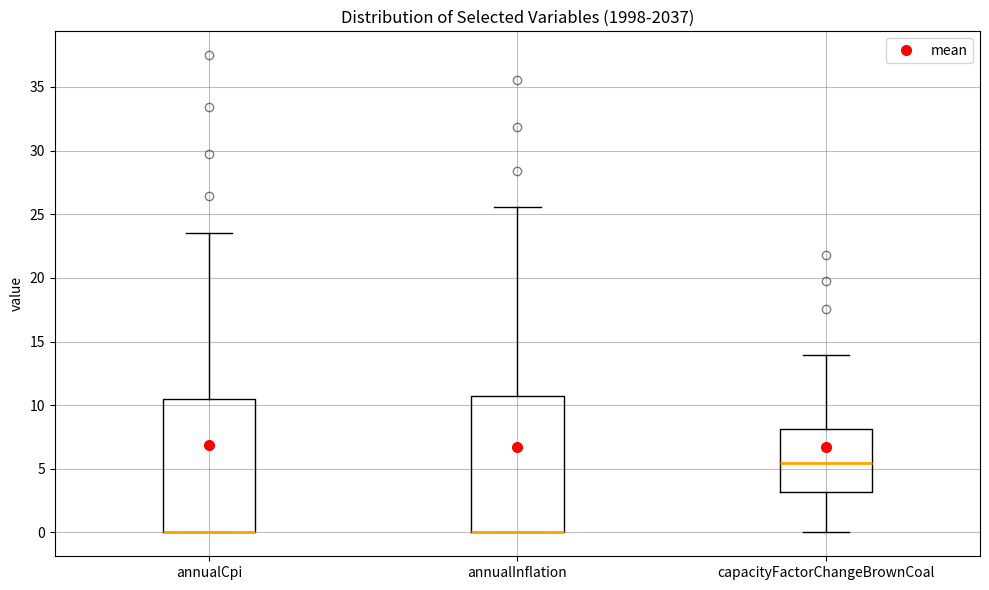

Reading left to right, read every box against the y-axis: the position of its median line, the range the box covers, and the ends of its whiskers. The values are not printed on the chart, so give them approximately, as read against the axis.

annualCpi: median 0.0 (drawn on the box's lower edge), box 0.0 to 10.5, whiskers 0.0 to 23.5
annualInflation: median 0.0 (drawn on the box's lower edge), box 0.0 to 10.5, whiskers 0.0 to 25.5
capacityFactorChangeBrownCoal: median 5.5, box 3.0 to 8.0, whiskers 0.0 to 14.0